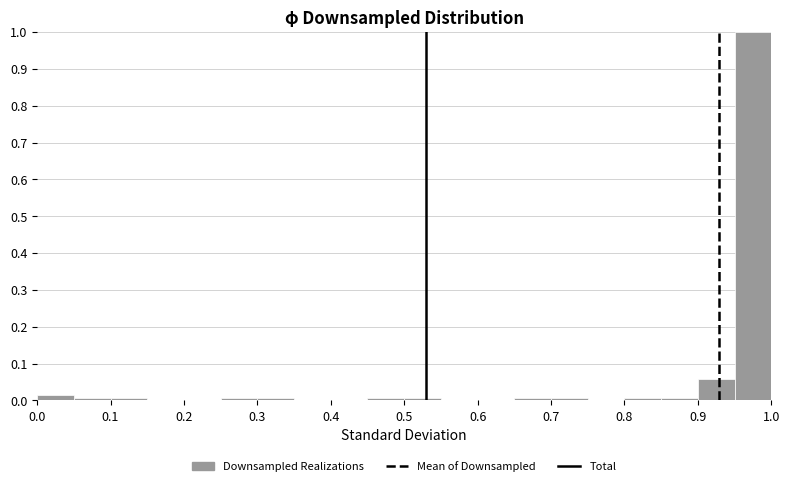

Reading left to right, transcribe this chart: for each bar, give the range it covers on the x-axis and its height. The values are not printed on the chart, so give them approximately, as read against the axis.

0.00 to 0.05: 0.01
0.05 to 0.10: under 0.01
0.10 to 0.15: under 0.01
0.15 to 0.20: 0
0.20 to 0.25: 0
0.25 to 0.30: under 0.01
0.30 to 0.35: under 0.01
0.35 to 0.40: 0
0.40 to 0.45: 0
0.45 to 0.50: under 0.01
0.50 to 0.55: under 0.01
0.55 to 0.60: 0
0.60 to 0.65: 0
0.65 to 0.70: under 0.01
0.70 to 0.75: under 0.01
0.75 to 0.80: 0
0.80 to 0.85: under 0.01
0.85 to 0.90: under 0.01
0.90 to 0.95: 0.06
0.95 to 1.00: 1.00